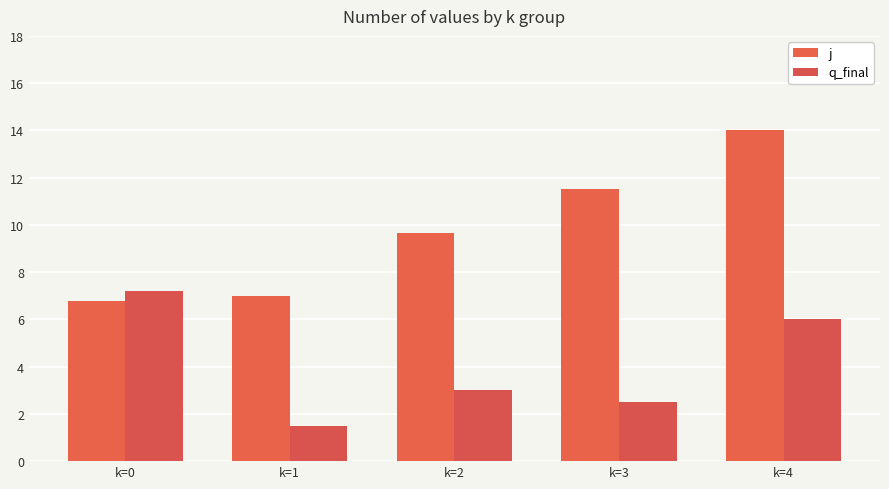

What are all the series names shown in the legend?

j, q_final